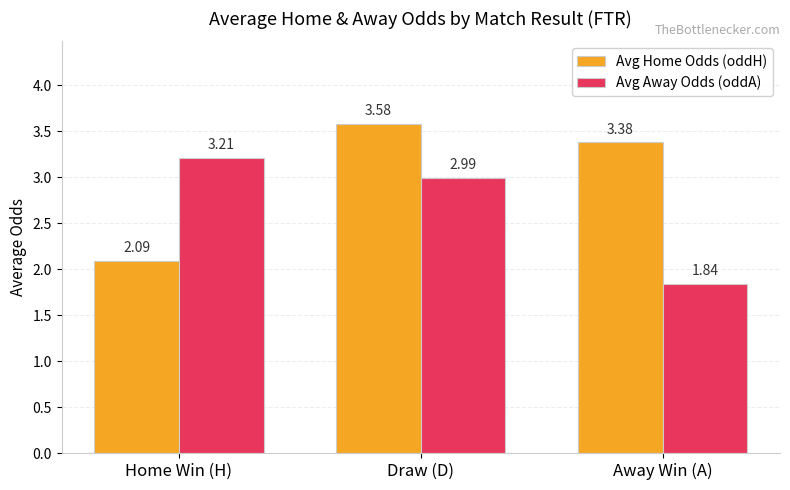

How many series are shown in this chart?

2